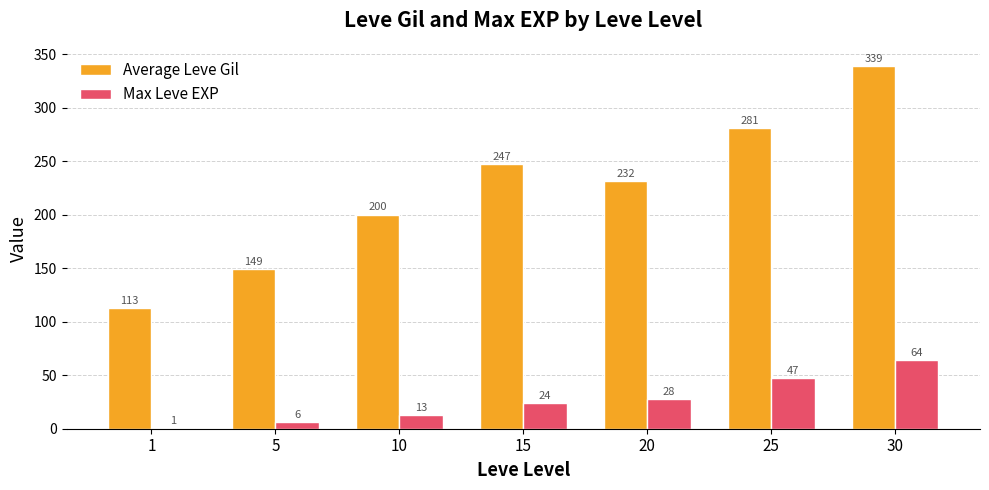

What is the maximum value shown in the chart?

339.0